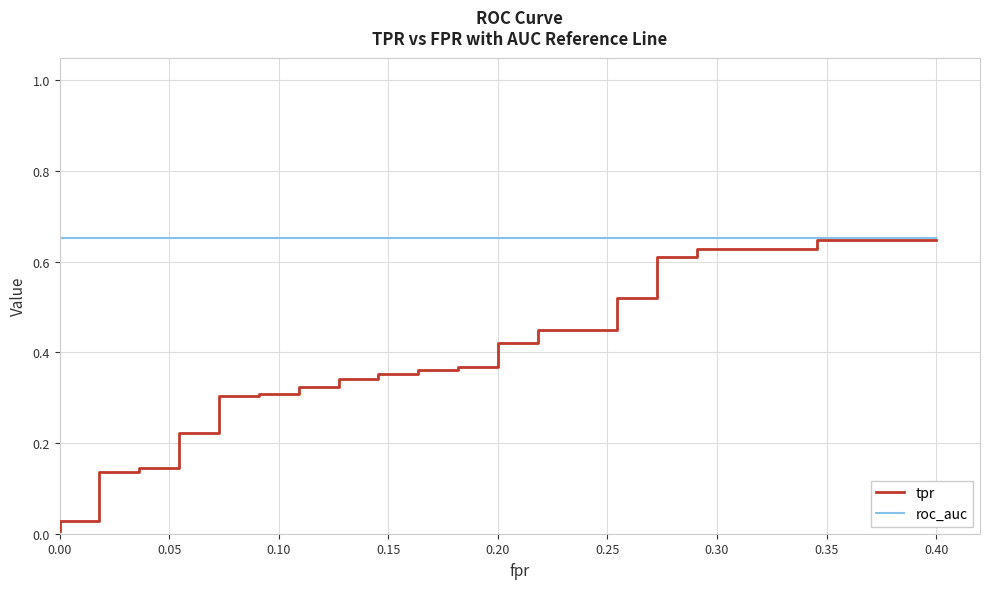

What is the average value of the tpr series?

0.3